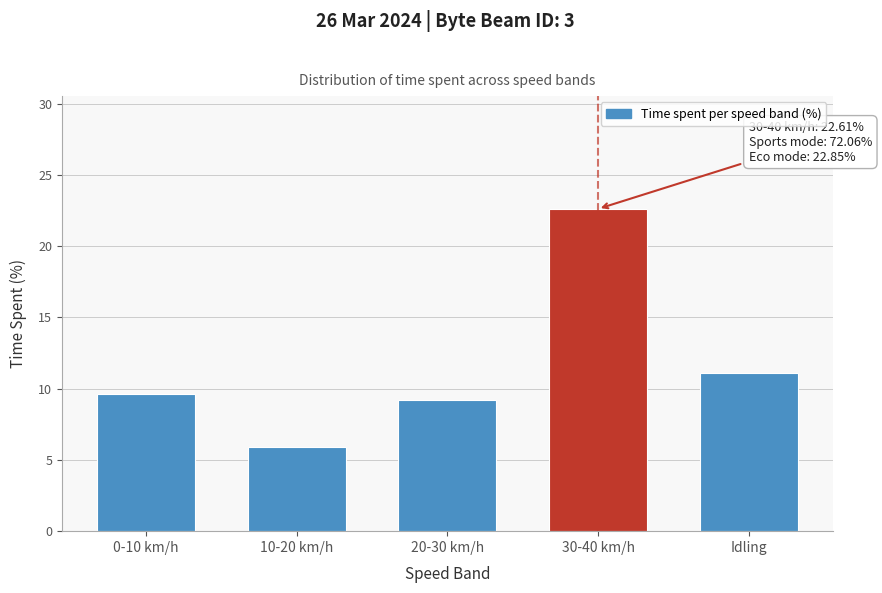

Reading left to right, list all the values displayed in this chart.

9.6	5.9	9.2	22.6	11.1